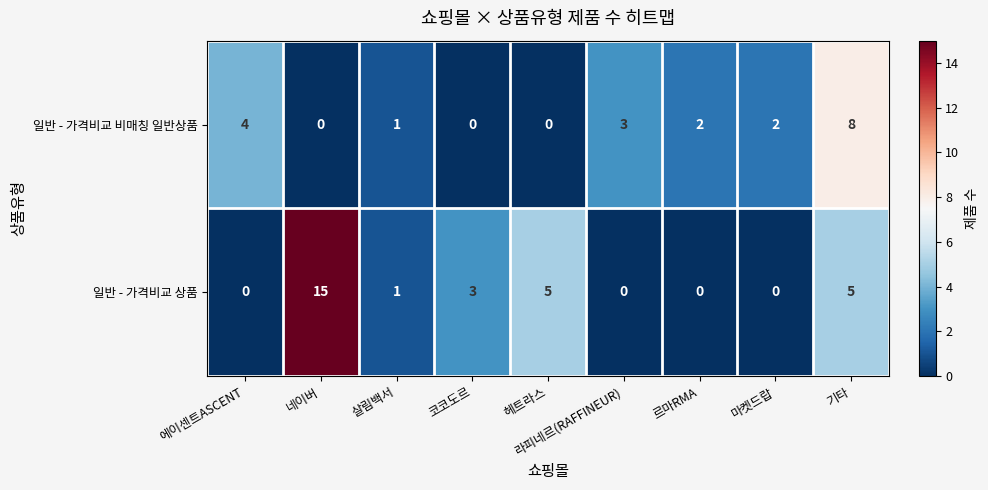

At which category is the sum across all series the highest?

네이버